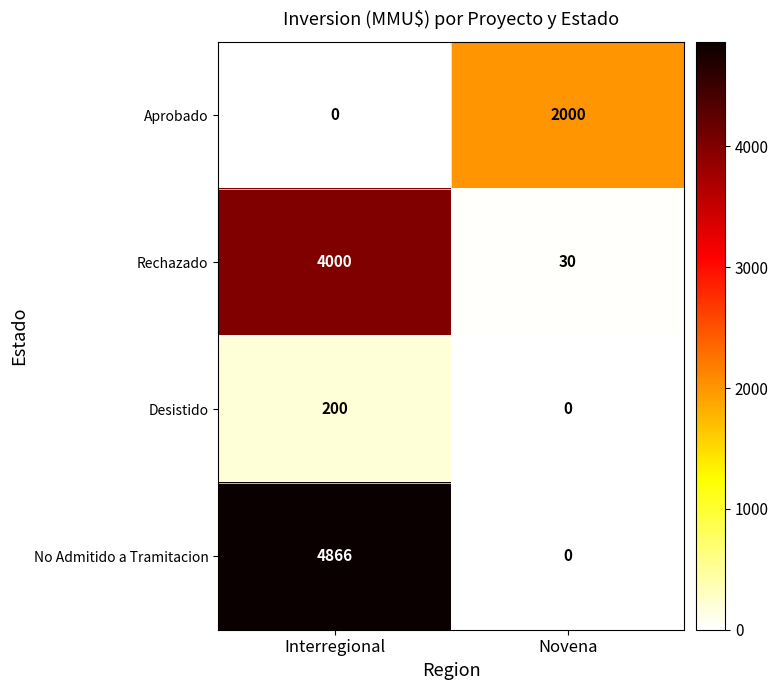

At which category is the sum across all series the highest?

Interregional